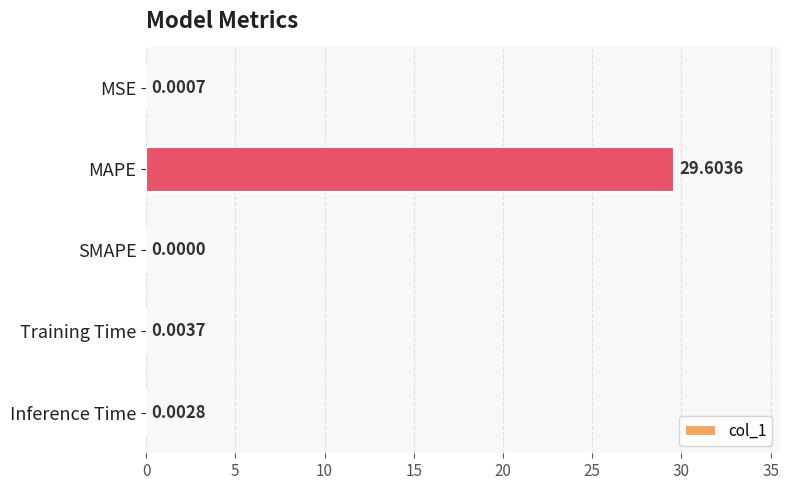

What is the change in value from MAPE to SMAPE?

-29.6